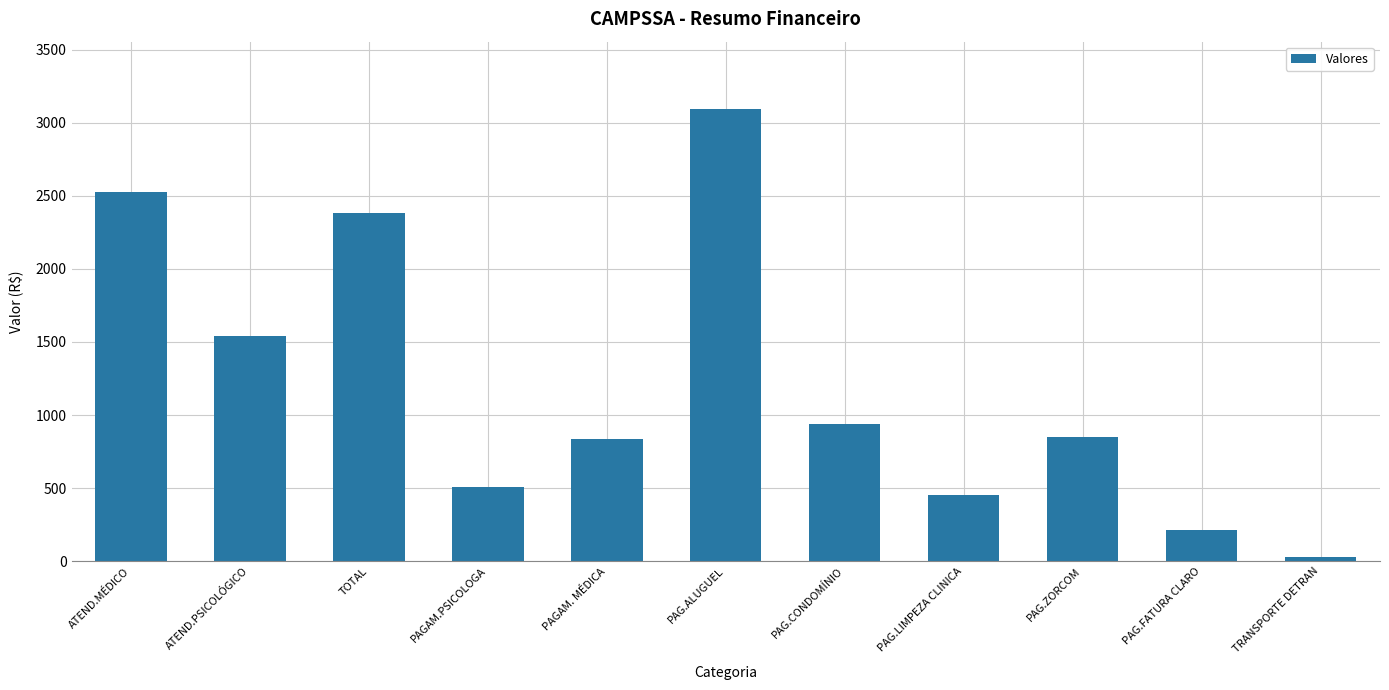

The chart shows a value of 2527.1 at ATEND.MÉDICO. True or false?

True